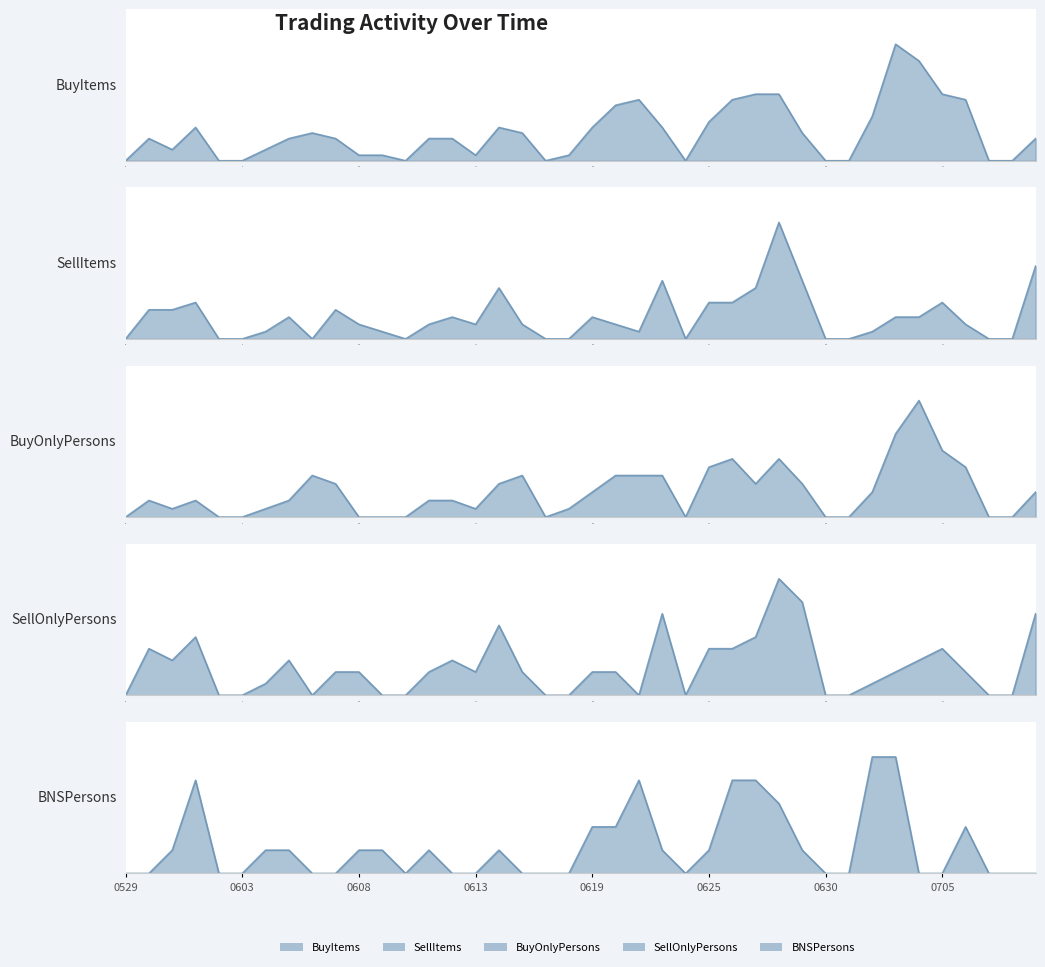

How many lines are shown in the chart?

5